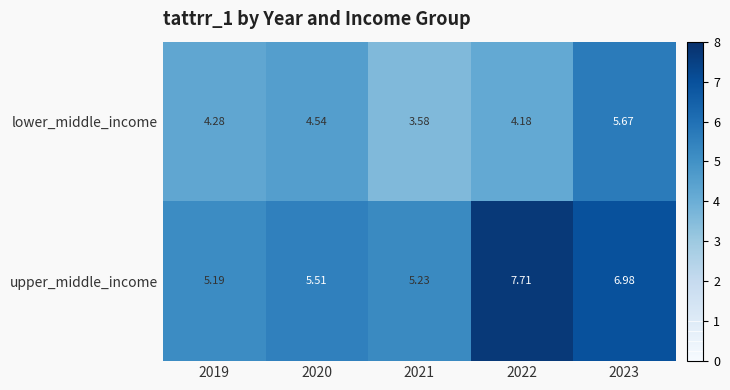

Between 2019 and 2021, which series saw the biggest shift?

lower_middle_income